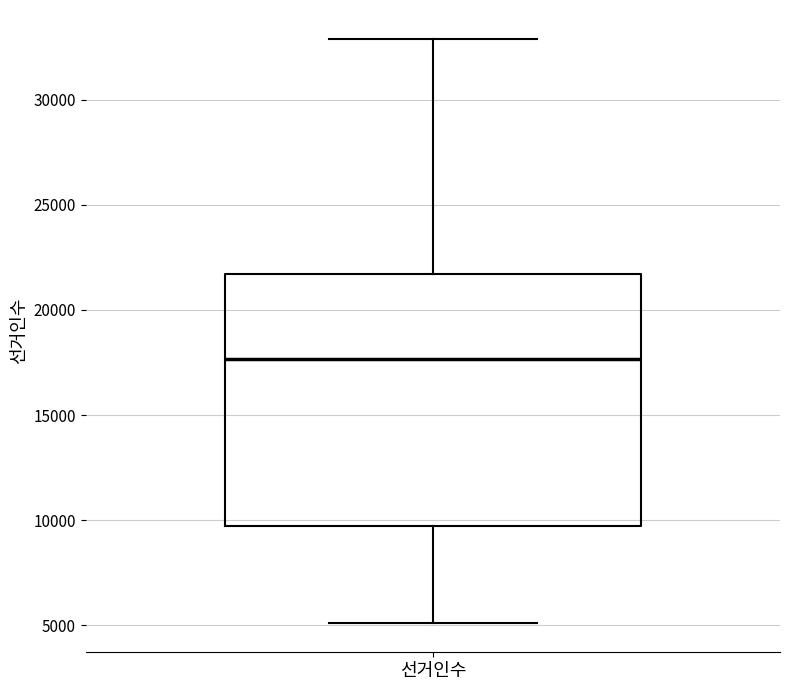

Read this box plot against the y-axis: the position of the median line, the range covered by the box, and the ends of both whiskers. The values are not printed on the chart, so give them approximately, as read against the axis.

median 17500, box 9500 to 21500, whiskers 5000 to 33000